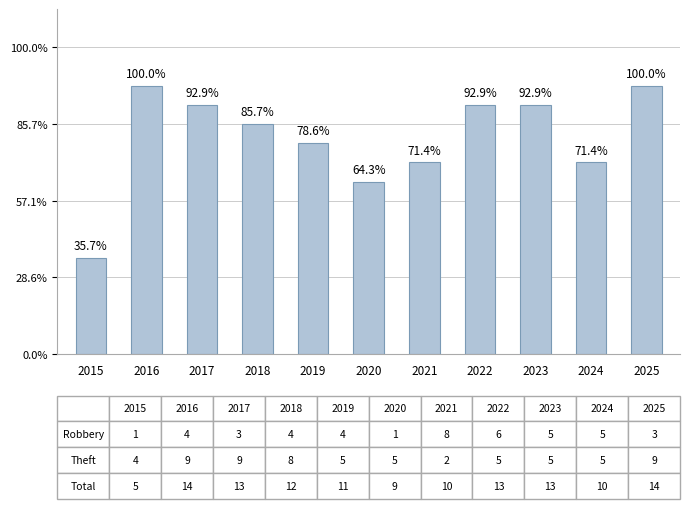

True or false: the data shows 11 at 2019.

True